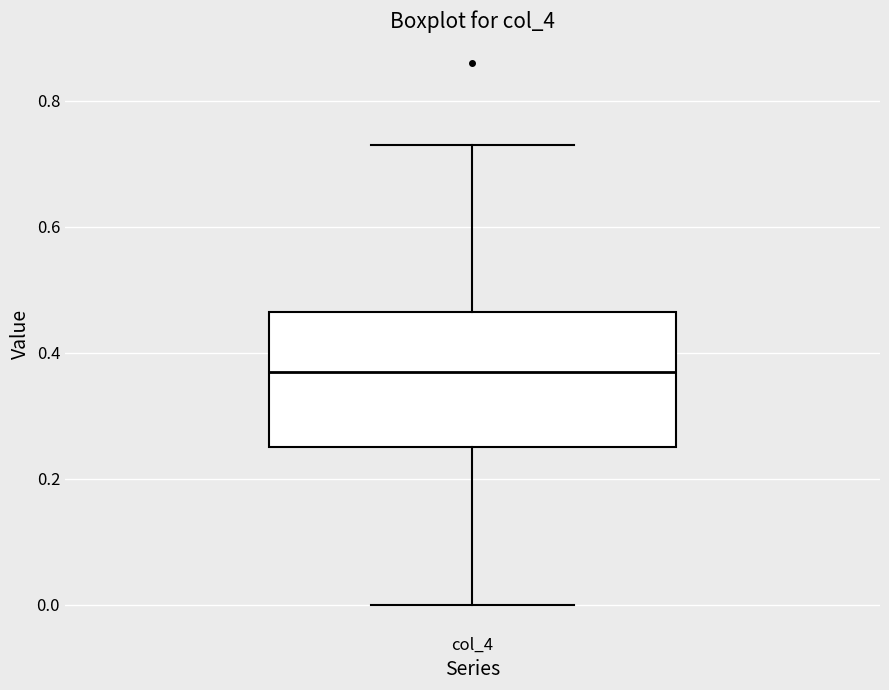

Transcribe this box plot: give where the median line is, the range the box spans, and where the two whiskers end, as read against the y-axis. The values are not printed on the chart, so give them approximately, as read against the axis.

median 0.38, box 0.26 to 0.46, whiskers 0.00 to 0.74